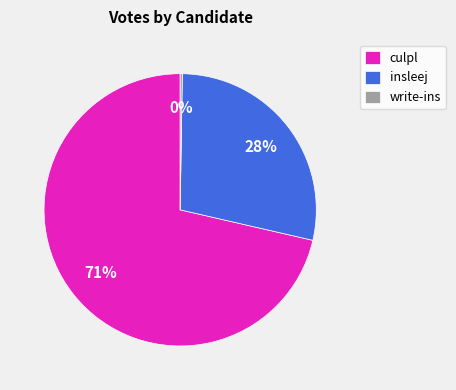

To the nearest percent, what is the difference between the insleej and culpl slice percentages?

43%